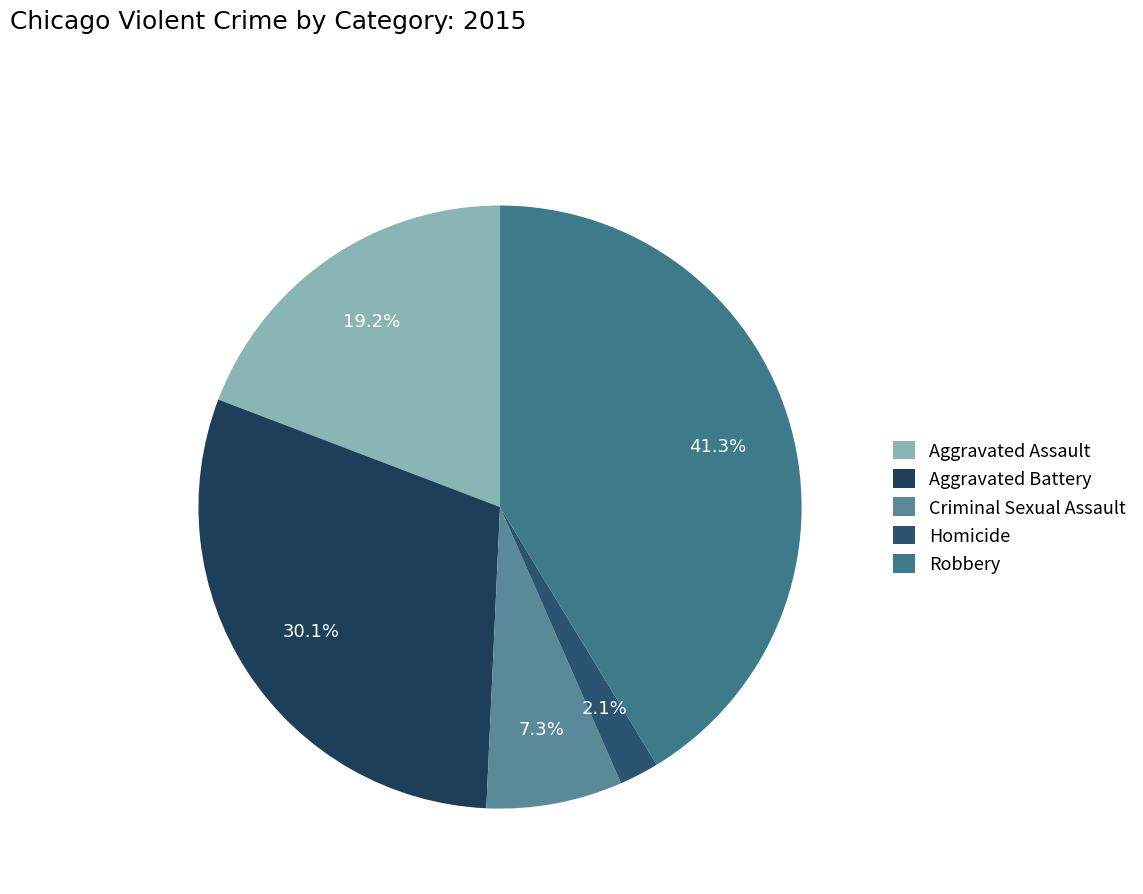

Is it true that Aggravated Assault is 19% of the pie?

True